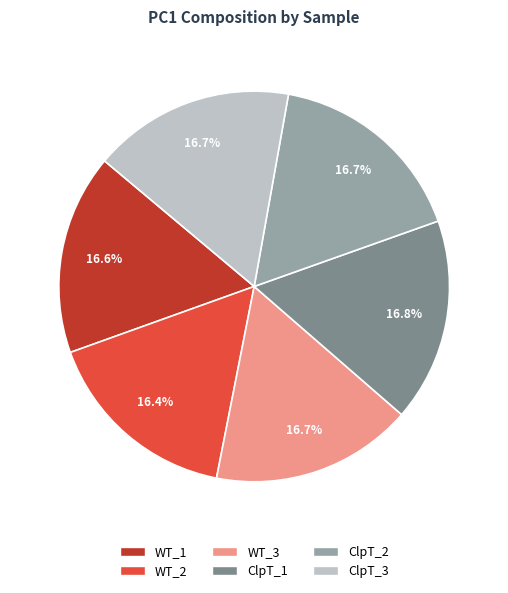

Does any single category account for the majority?

No